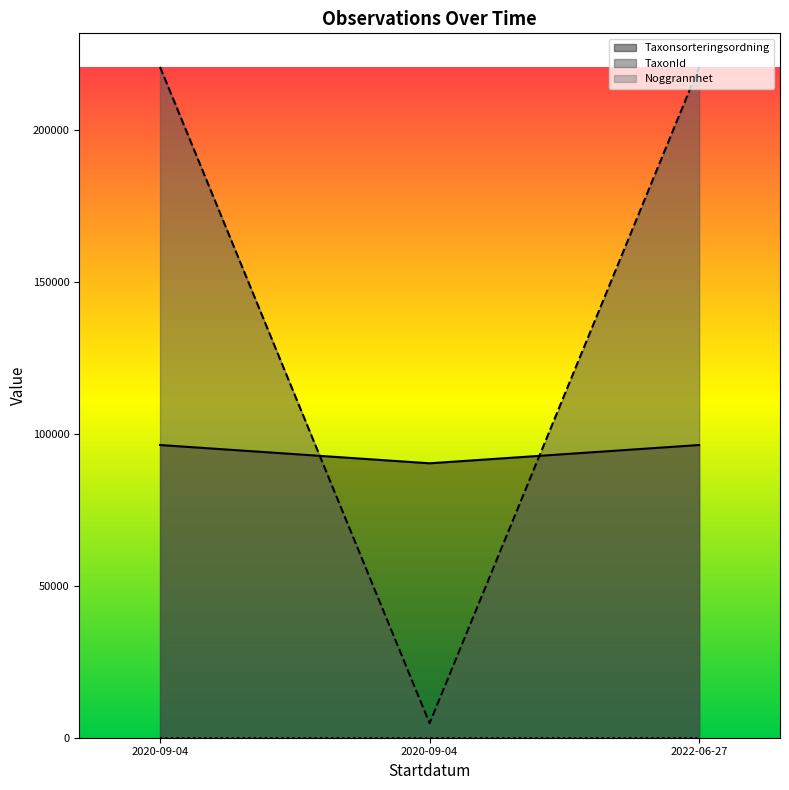

How many lines are shown in the chart?

3